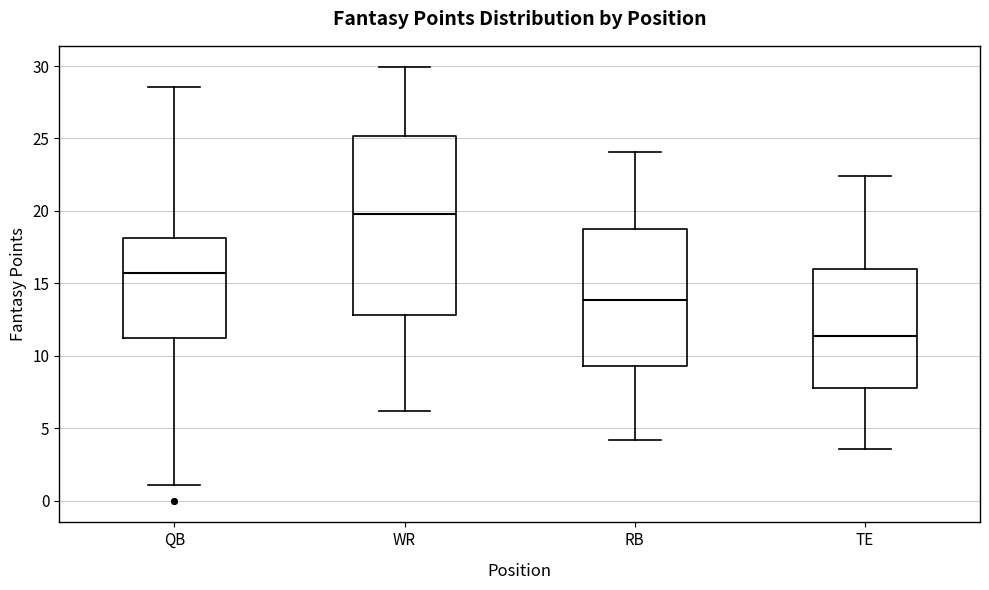

Which box's median line is the highest?

WR